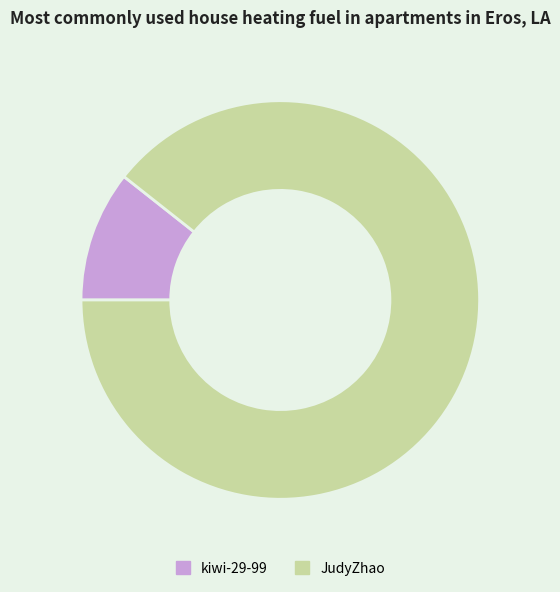

Is there a majority slice in this chart?

Yes